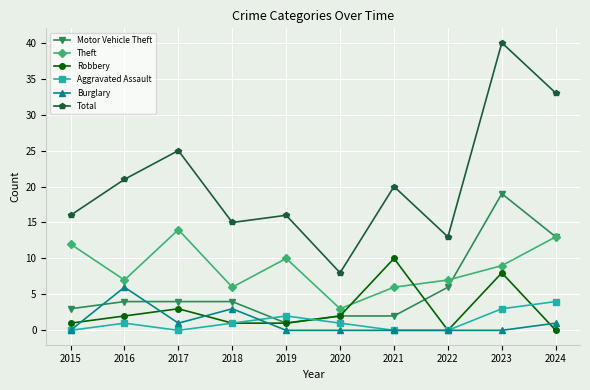

At which category does Aggravated Assault reach its first local peak?

2016